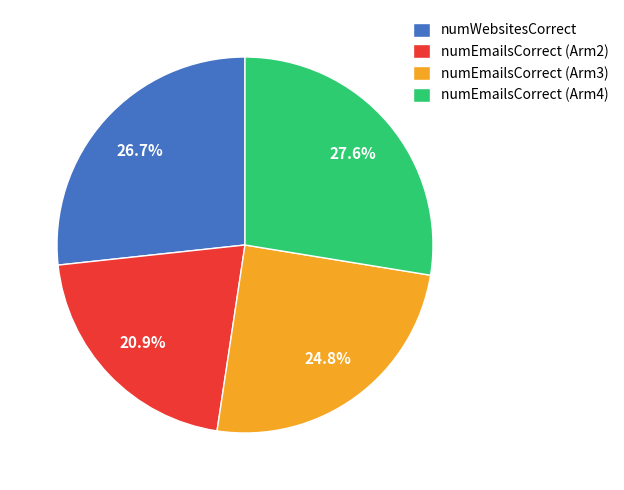

Which slice is the smallest?

numEmailsCorrect (Arm2)